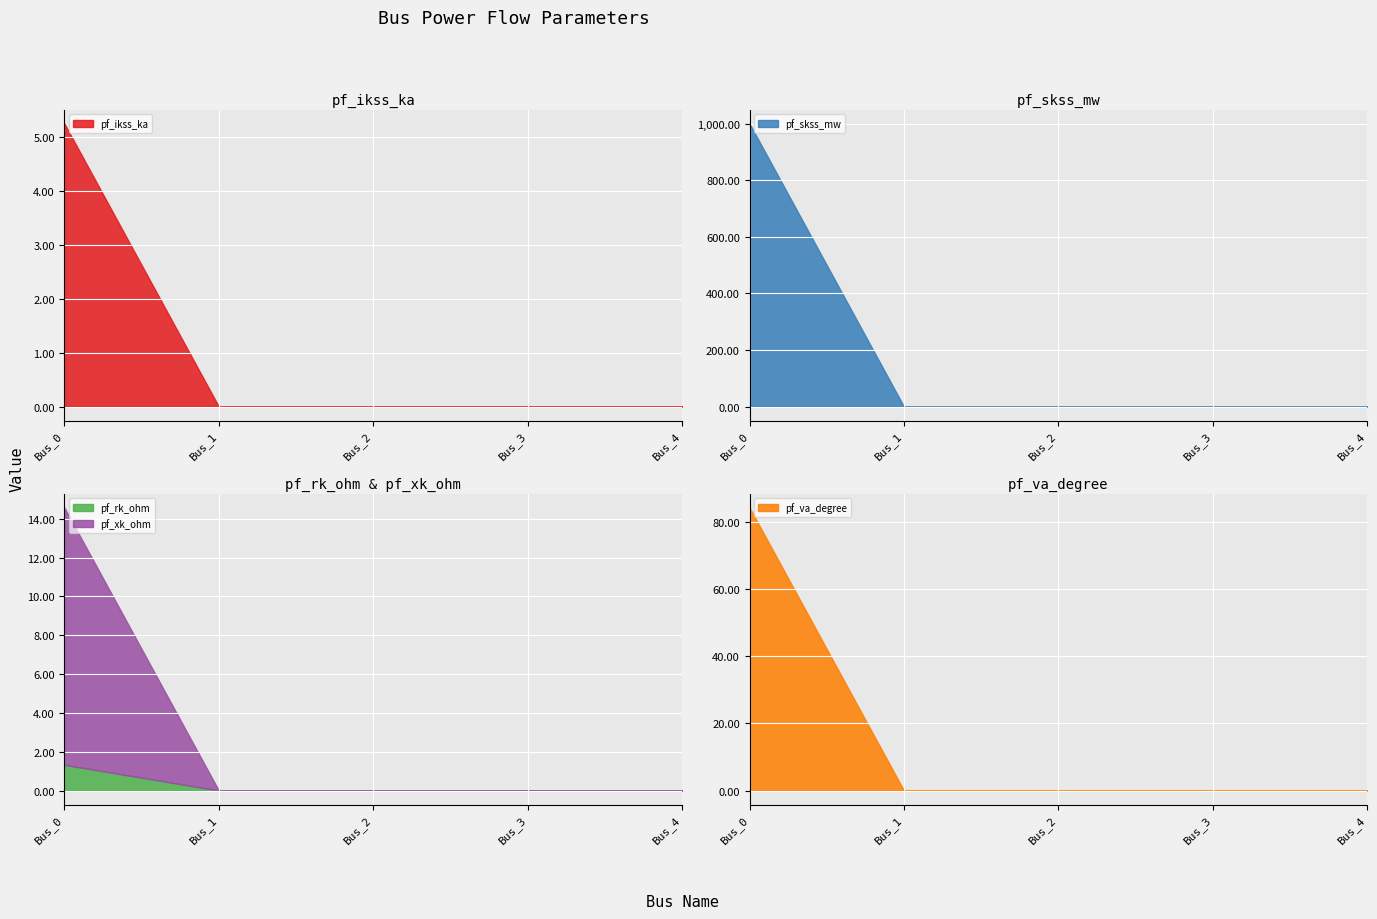

What is the difference between the maximum and minimum values in the pf_rk_ohm series?

1.3